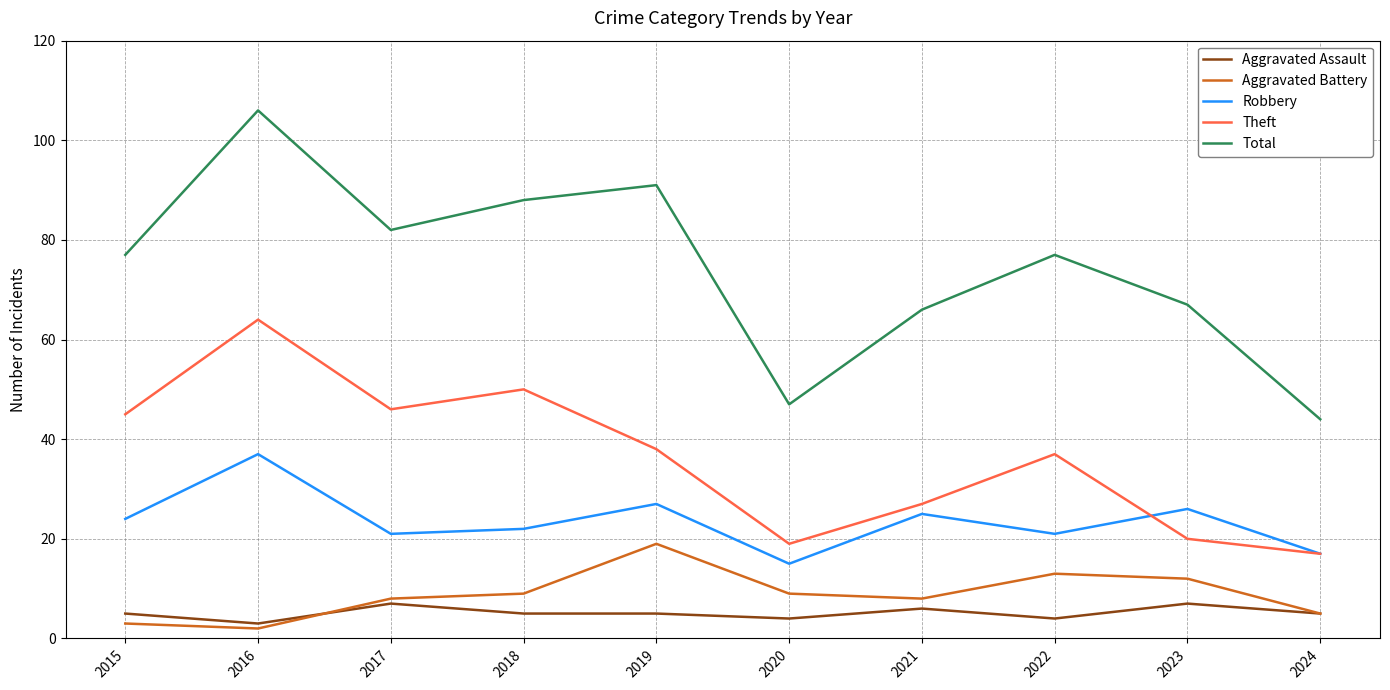

Reading left to right, list all the values displayed in this chart.

Aggravated Assault: 5	3	7	5	5	4	6	4	7	5
Aggravated Battery: 3	2	8	9	19	9	8	13	12	5
Robbery: 24	37	21	22	27	15	25	21	26	17
Theft: 45	64	46	50	38	19	27	37	20	17
Total: 77	106	82	88	91	47	66	77	67	44